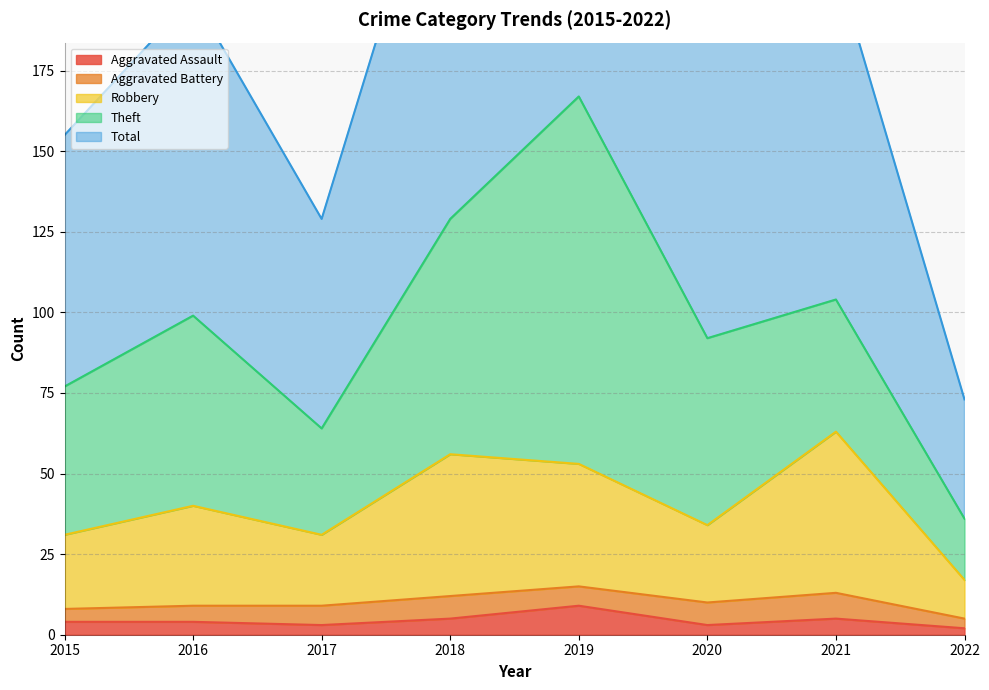

What is the average value of the Aggravated Assault series?

4